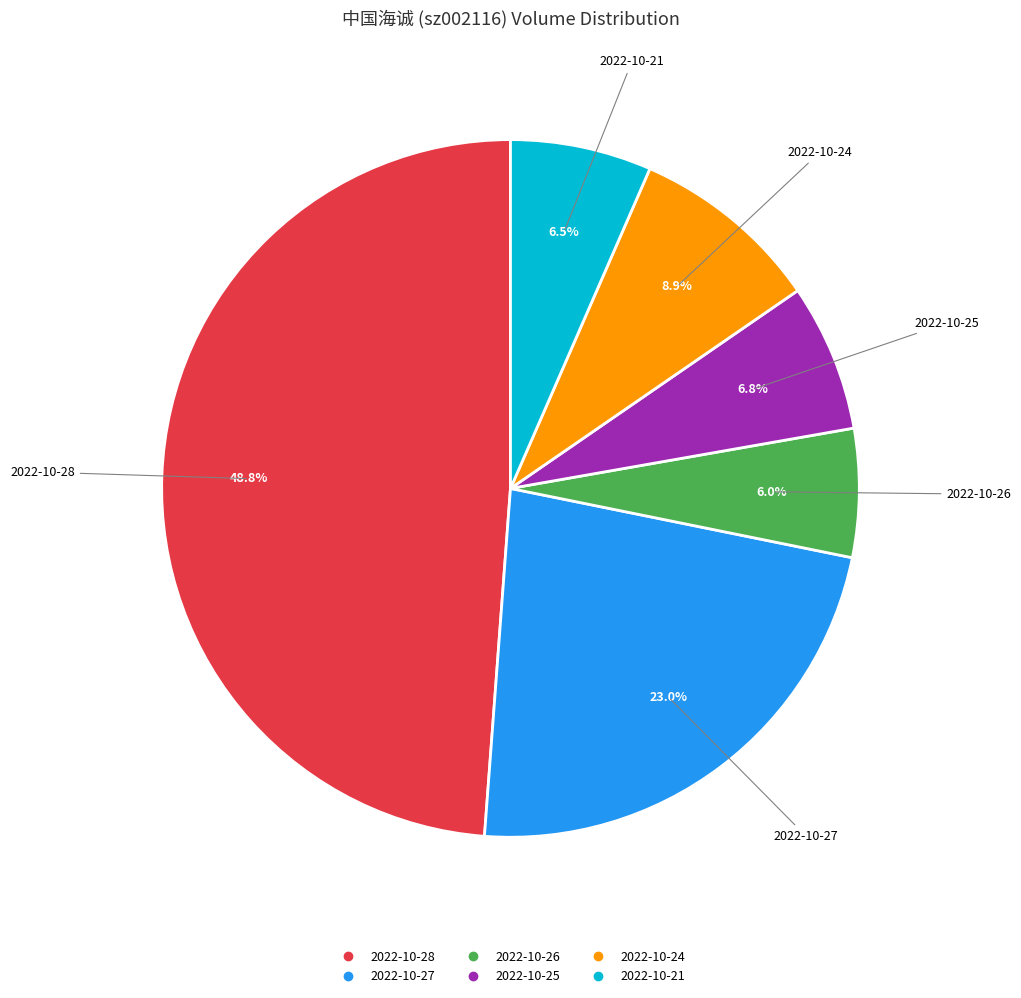

Is there a majority slice in this chart?

No